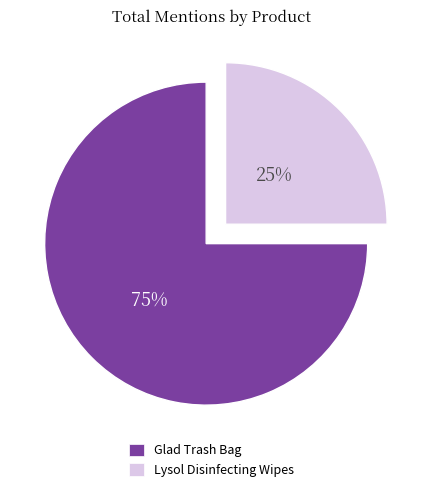

How many slices are in this pie chart?

2